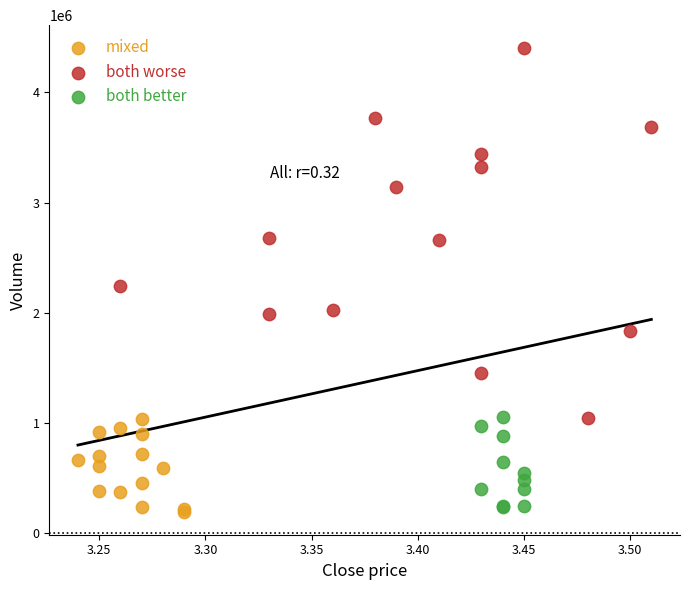

Which series contains the highest Y value?

both worse